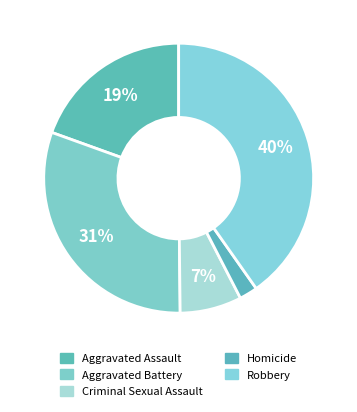

Rank the categories by value from lowest to highest.

Homicide, Criminal Sexual Assault, Aggravated Assault, Aggravated Battery, Robbery